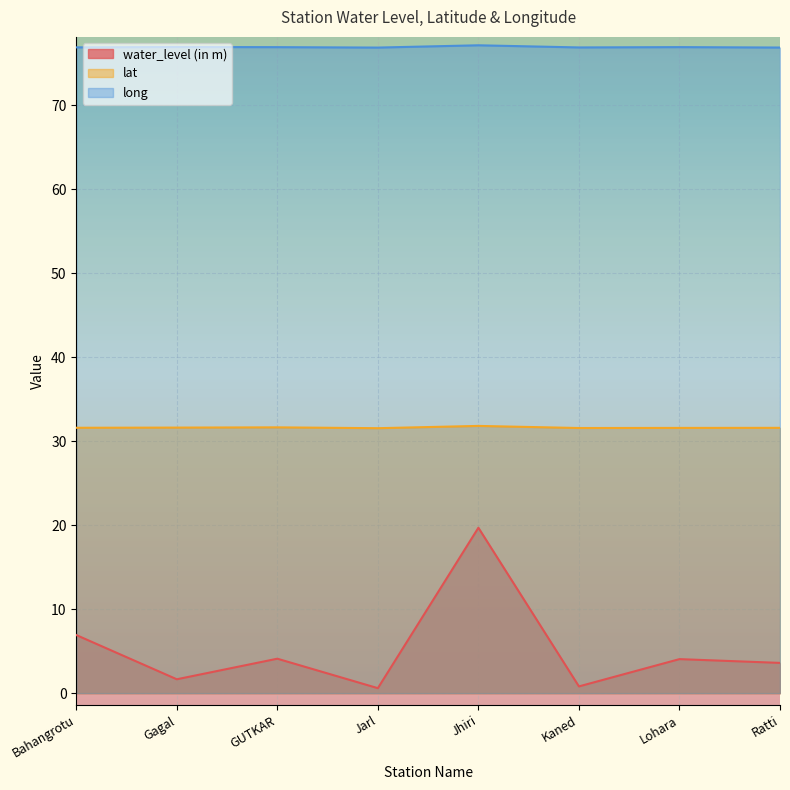

Where is the first local minimum for lat?

Jarl